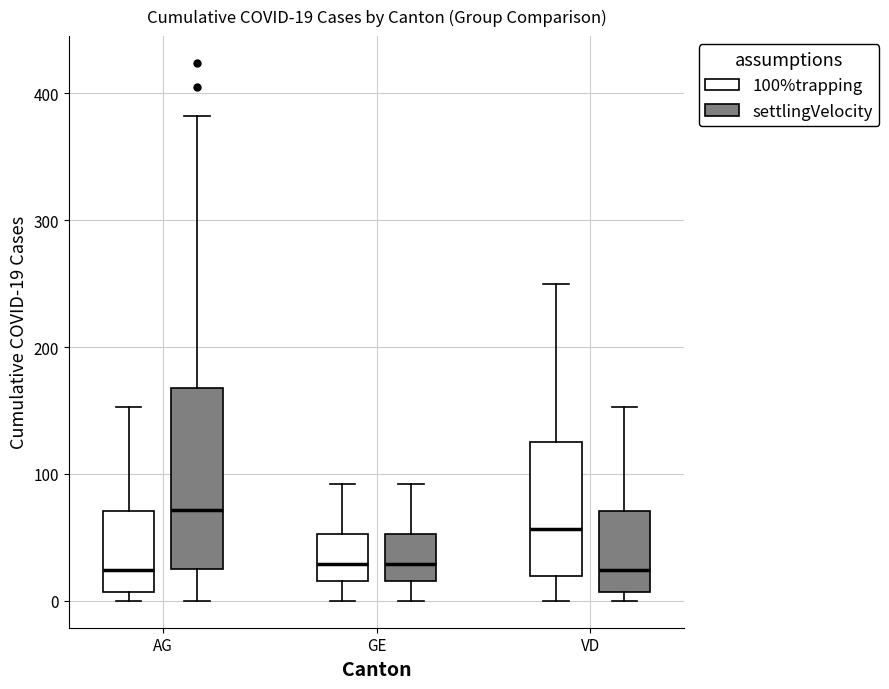

Which box is the tallest, from its lower edge to its upper edge?

AG (settlingVelocity)